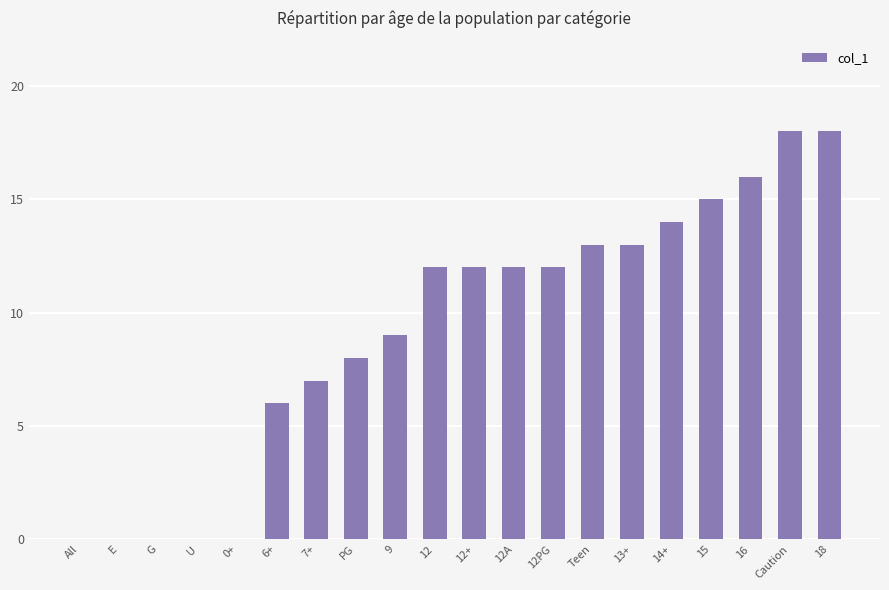

Is it true that the value at 0+ is -11?

False